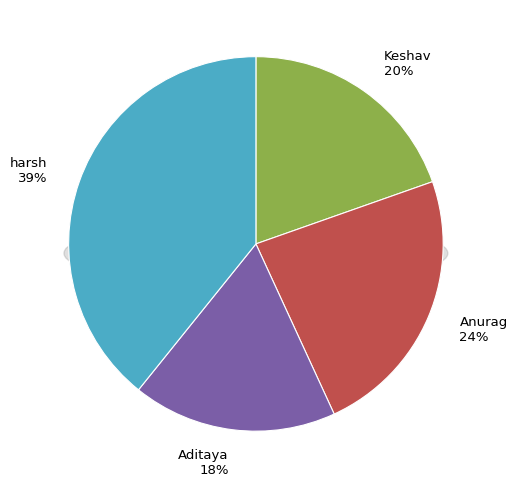

To the nearest percent, what is the difference between the Keshav and Aditaya slice percentages?

2%